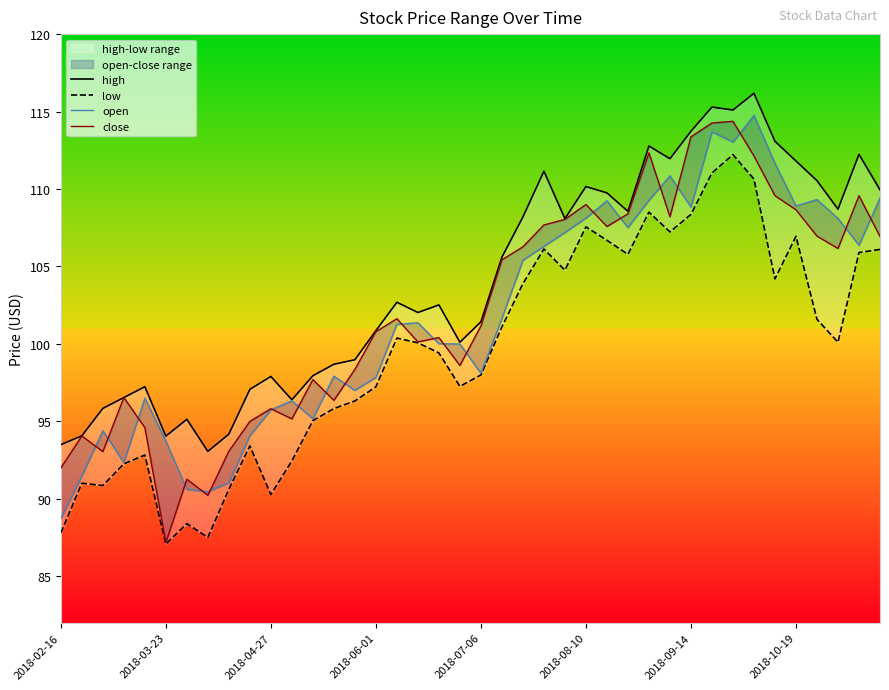

True or false: low and high cross at least once.

False